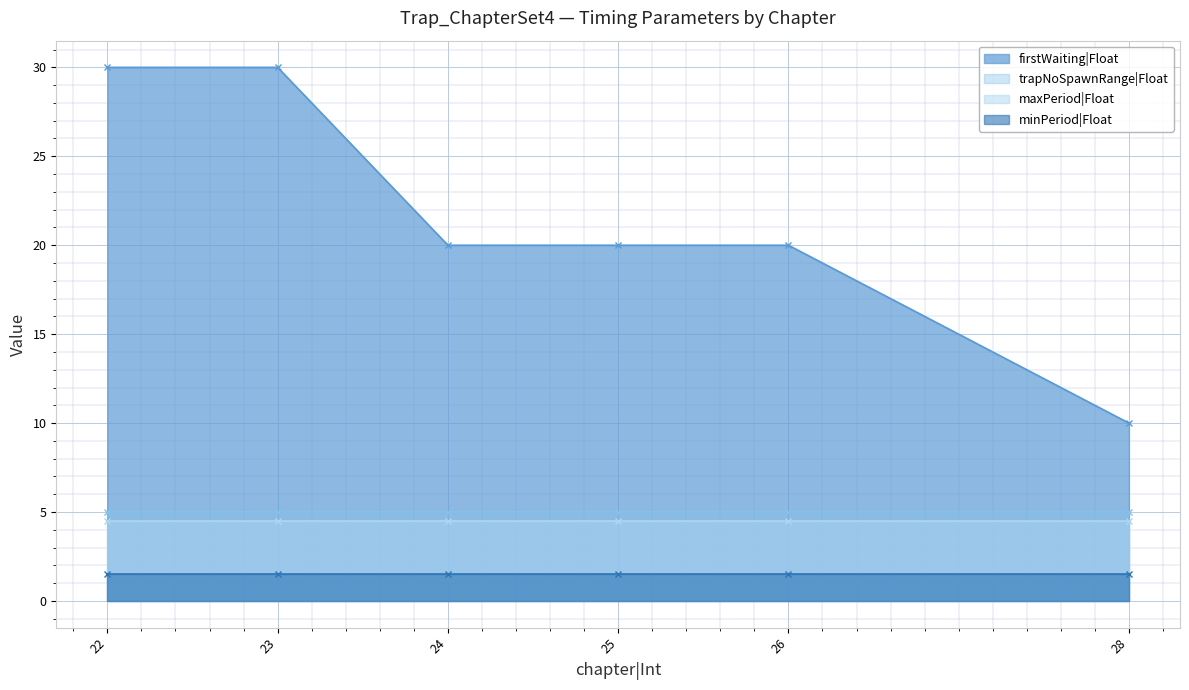

What is the value of the trapNoSpawnRange|Float point at the 6th from the left?

5.0